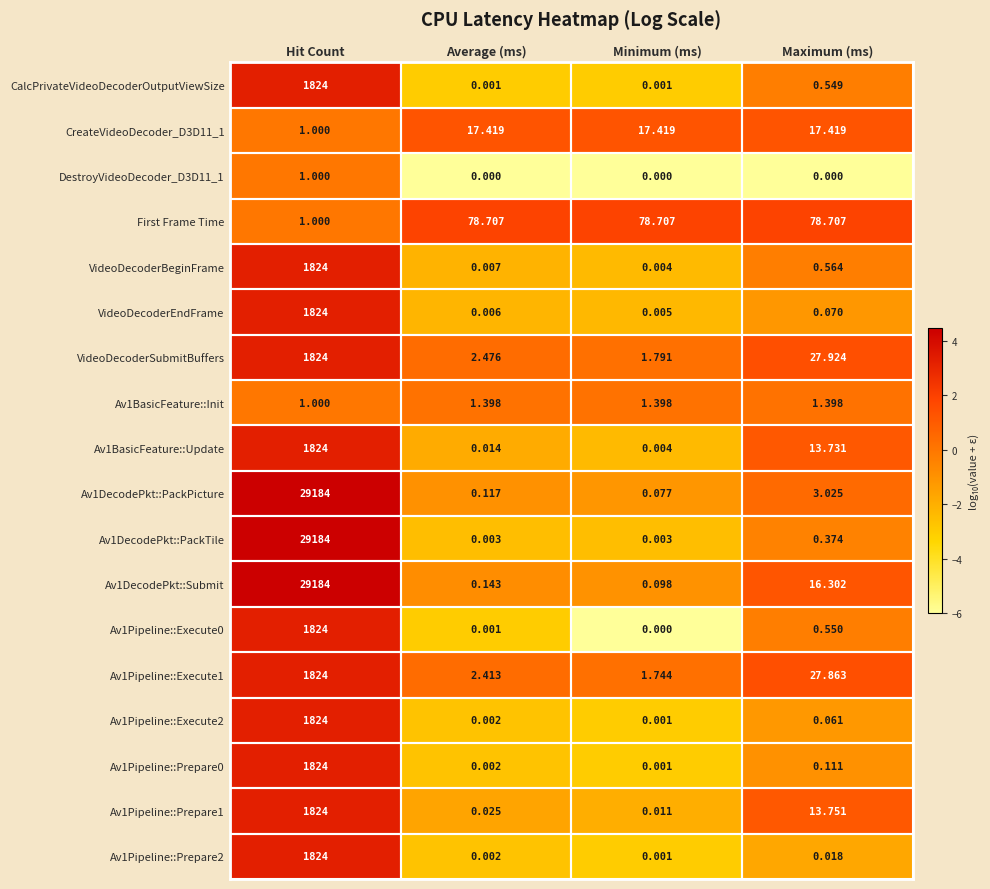

At which category is the sum across all series the highest?

Hit Count